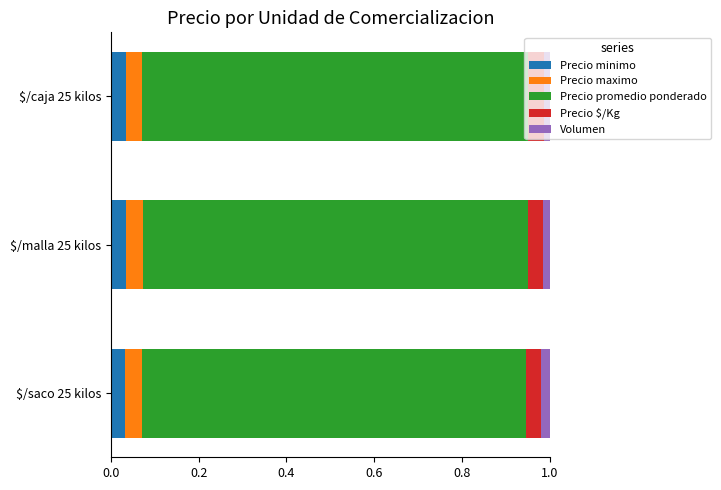

How many Precio minimo values are between 0 and 1?

3